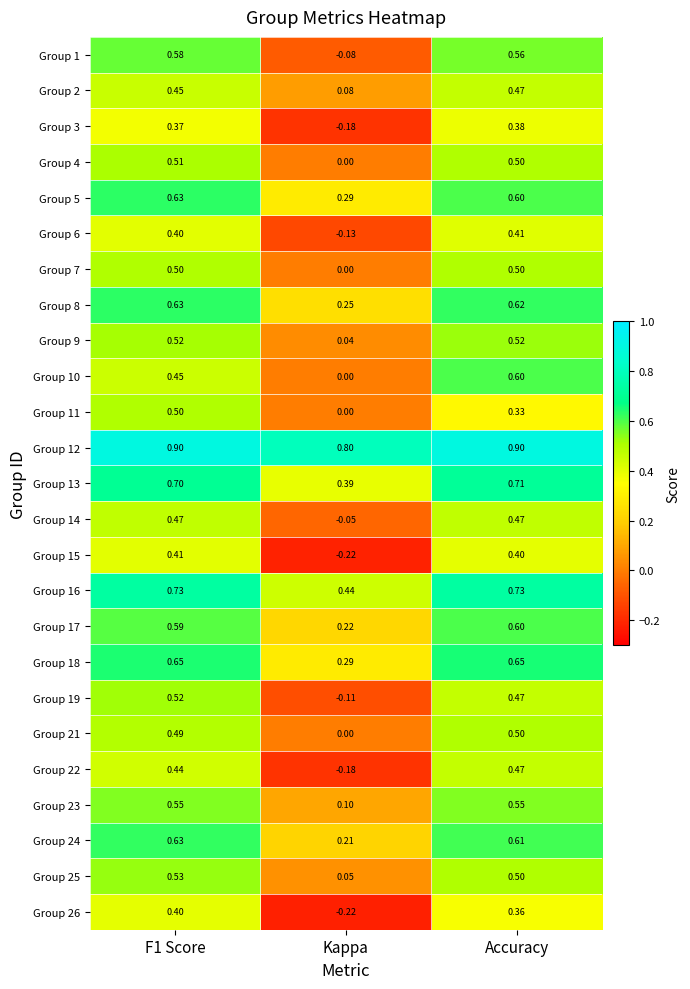

At which label is Group 16 closest to 0?

Kappa